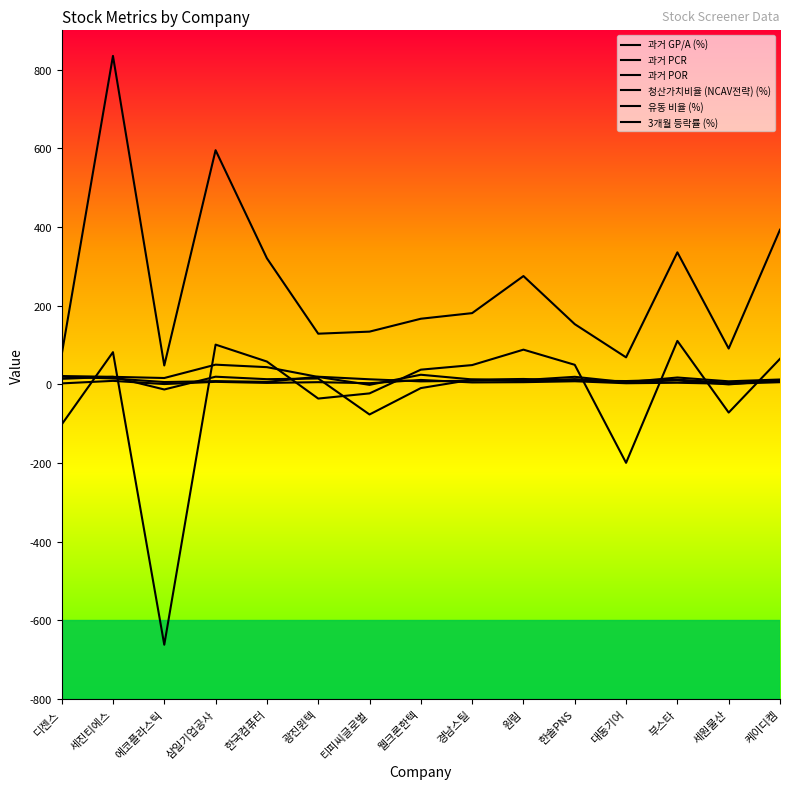

What is the spread (max minus min) of values at 한국컴퓨터?

316.8